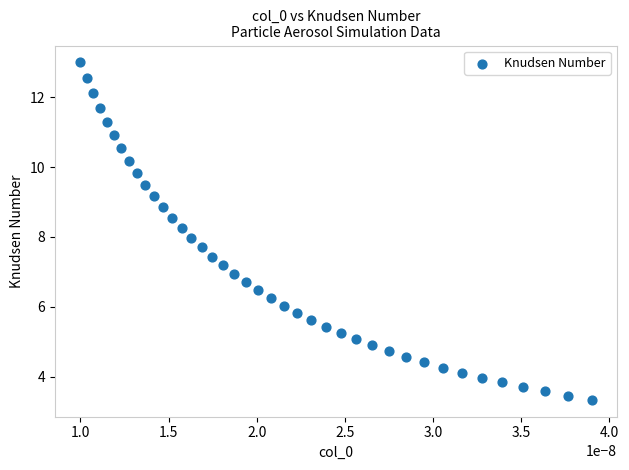

What is the range of Y values (max minus min)?

9.7